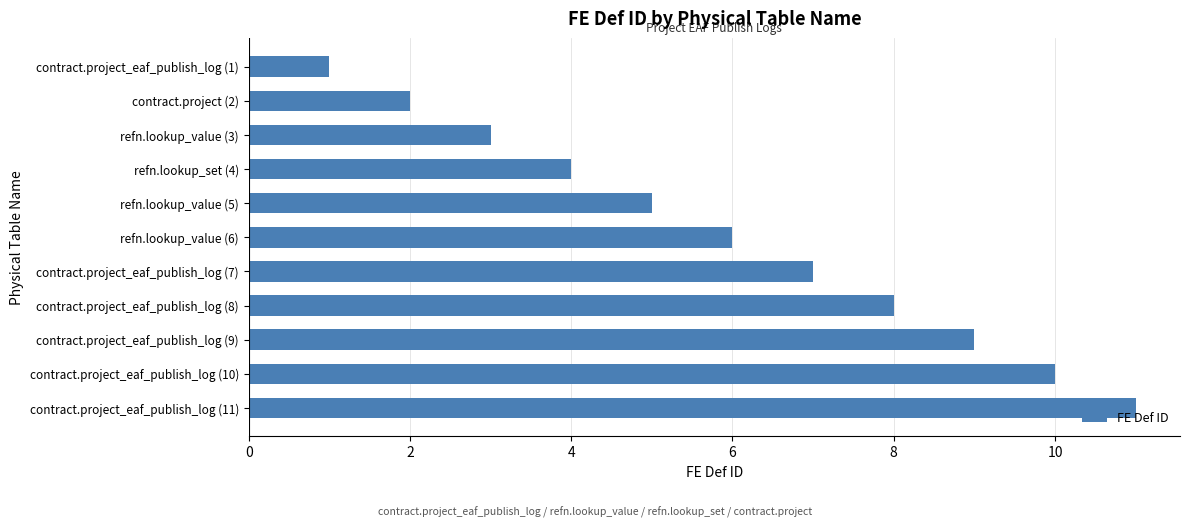

What is the smallest value displayed?

1